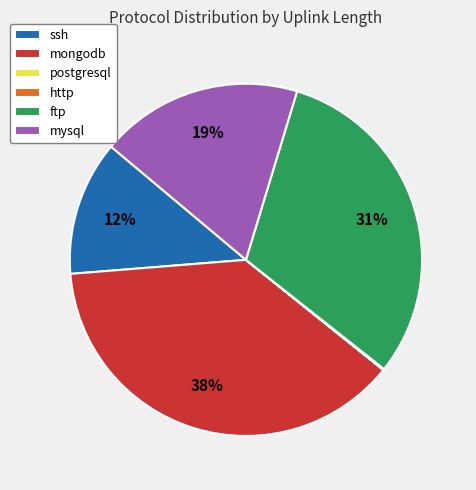

To the nearest percent, what percentage of the pie is mysql?

19%